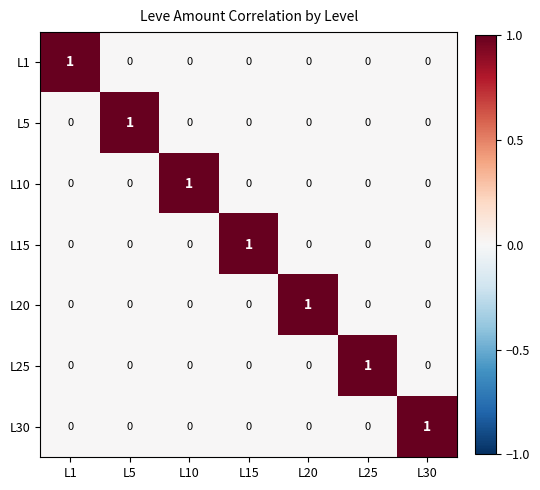

What is the greatest value displayed?

1